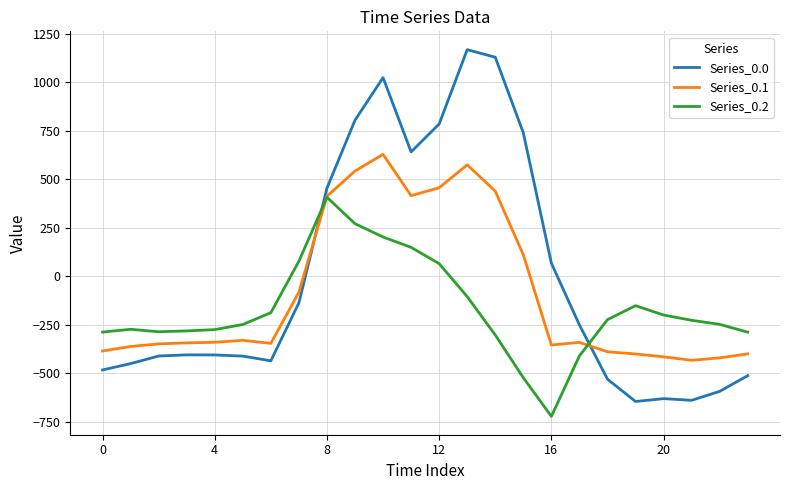

What is the maximum value for Series_0.0?

1167.2